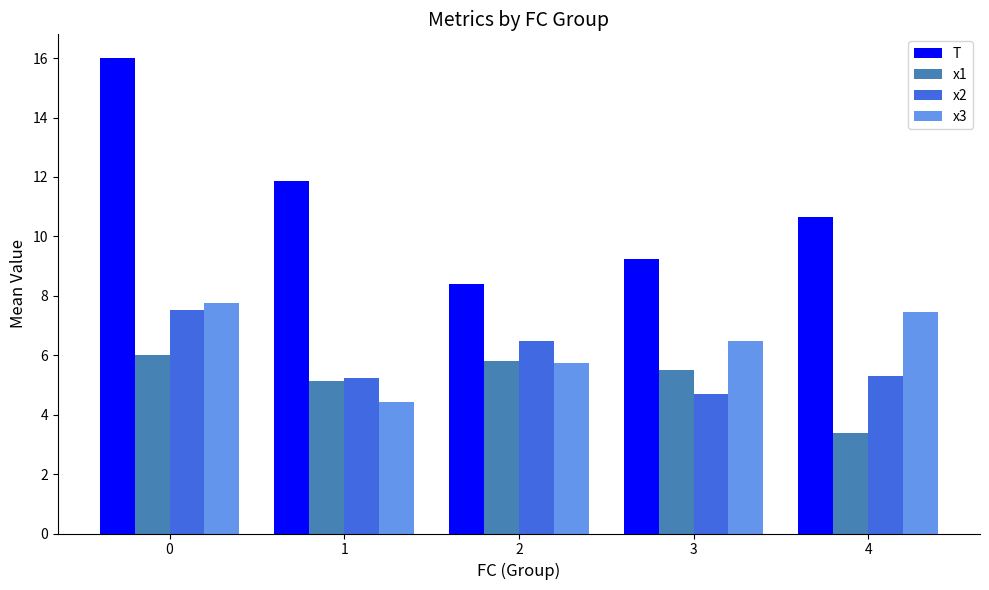

True or false: x2 has a value of 7.2 at 4.

False